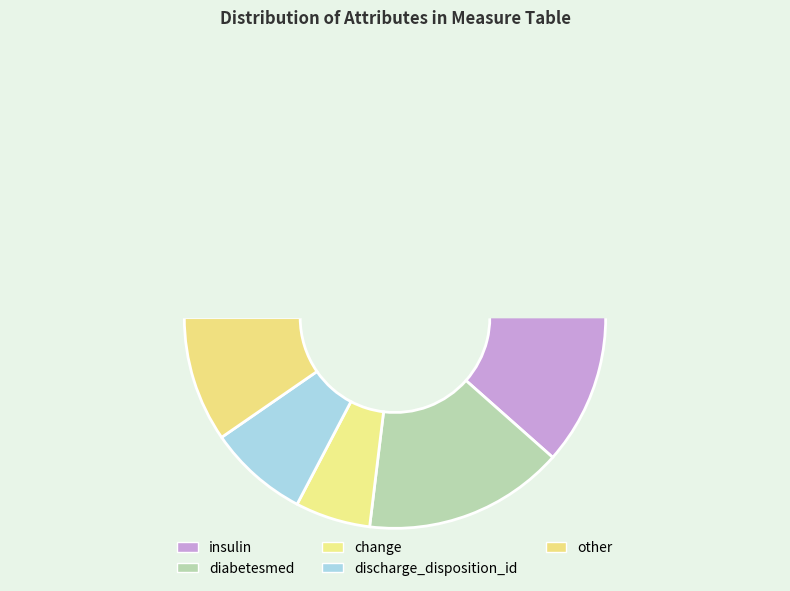

Does insulin account for over 50% of the chart?

Yes